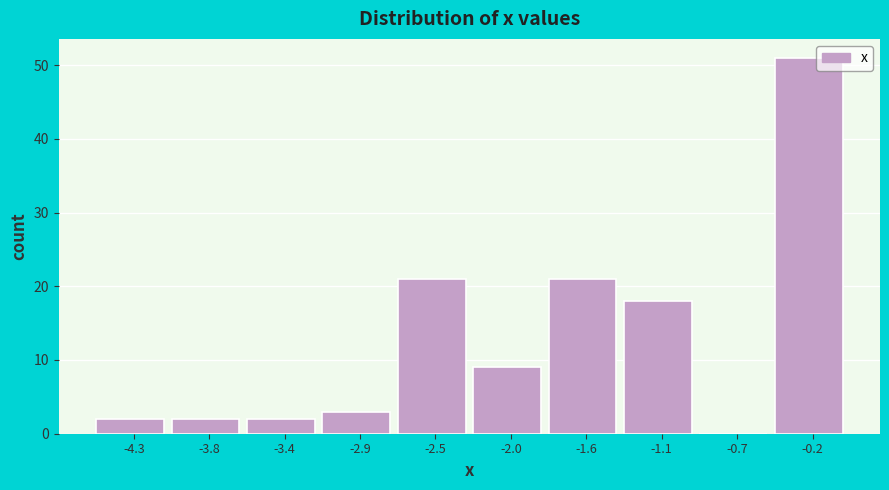

Reading left to right, list every bar in this chart as the range it spans on the x-axis followed by its height. The values are not printed on the chart, so give them approximately, as read against the axis.

-4.50 to -4.05: 2
-4.05 to -3.60: 2
-3.60 to -3.15: 2
-3.15 to -2.70: 3
-2.70 to -2.25: 21
-2.25 to -1.80: 9
-1.80 to -1.35: 21
-1.35 to -0.90: 18
-0.90 to -0.45: 0
-0.45 to 0.00: 51